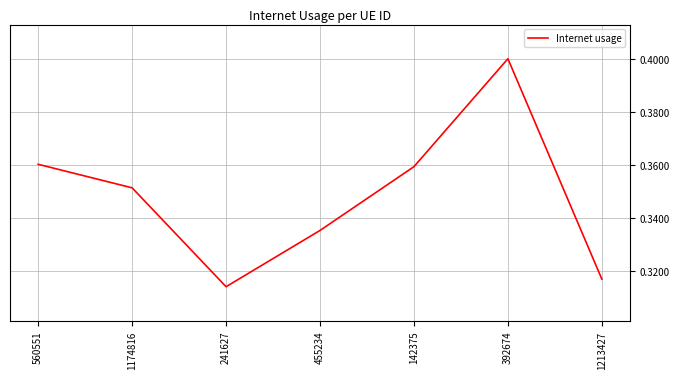

What position from the right is 455234?

4